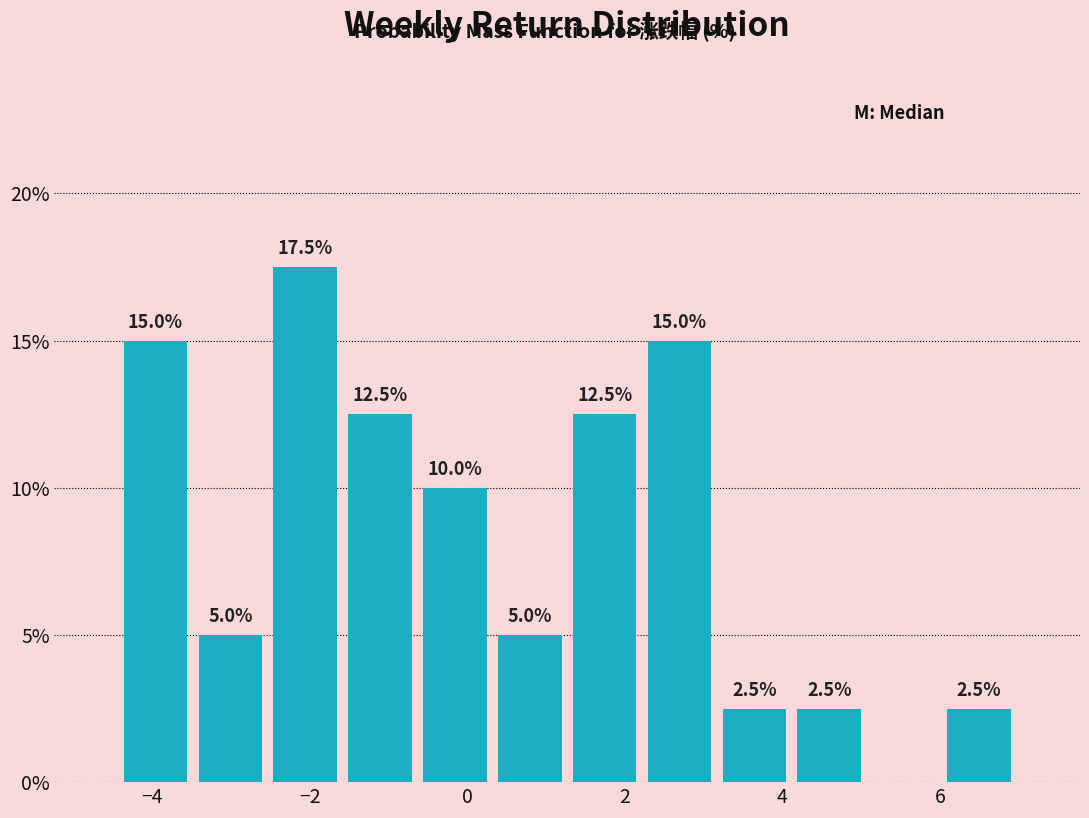

Over which range of the x-axis is the bar tallest?

-2.6 to -1.6